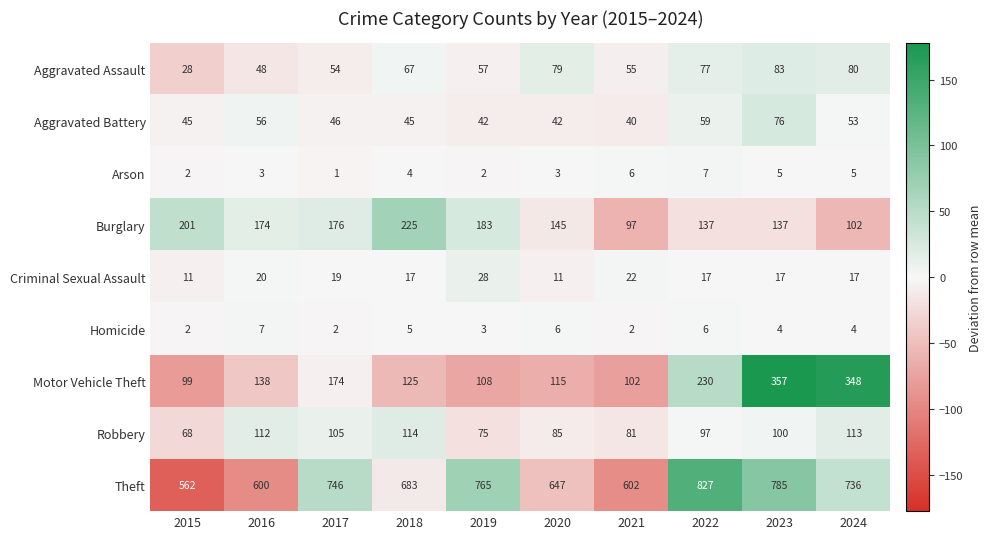

Which series has the widest spread of values?

Theft